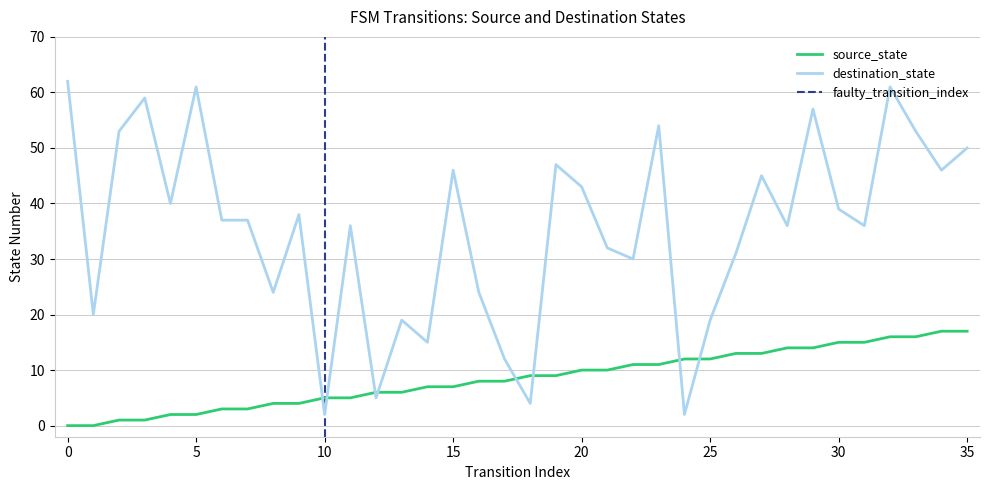

List the labels in order of destination_state value, largest first.

0, 5, 32, 3, 29, 23, 2, 33, 35, 19, 15, 34, 27, 20, 4, 30, 9, 6, 7, 11, 28, 31, 21, 26, 22, 8, 16, 1, 13, 25, 14, 17, 12, 18, 10, 24